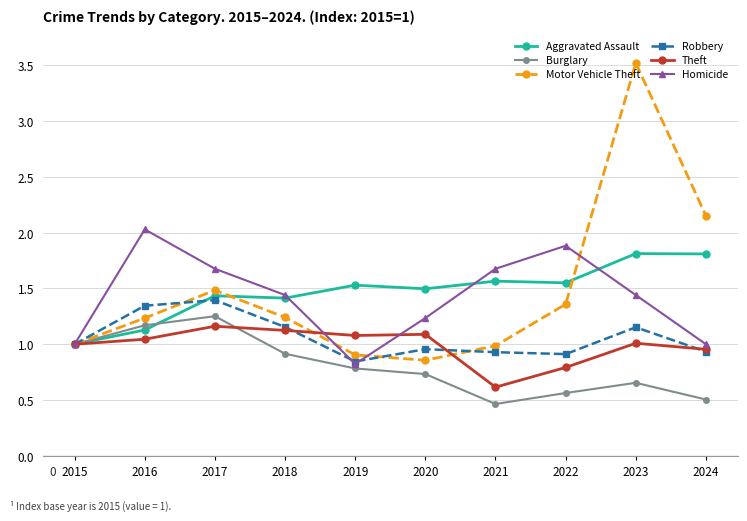

Rank the series at 2016 from highest to lowest value.

Homicide, Robbery, Motor Vehicle Theft, Burglary, Aggravated Assault, Theft